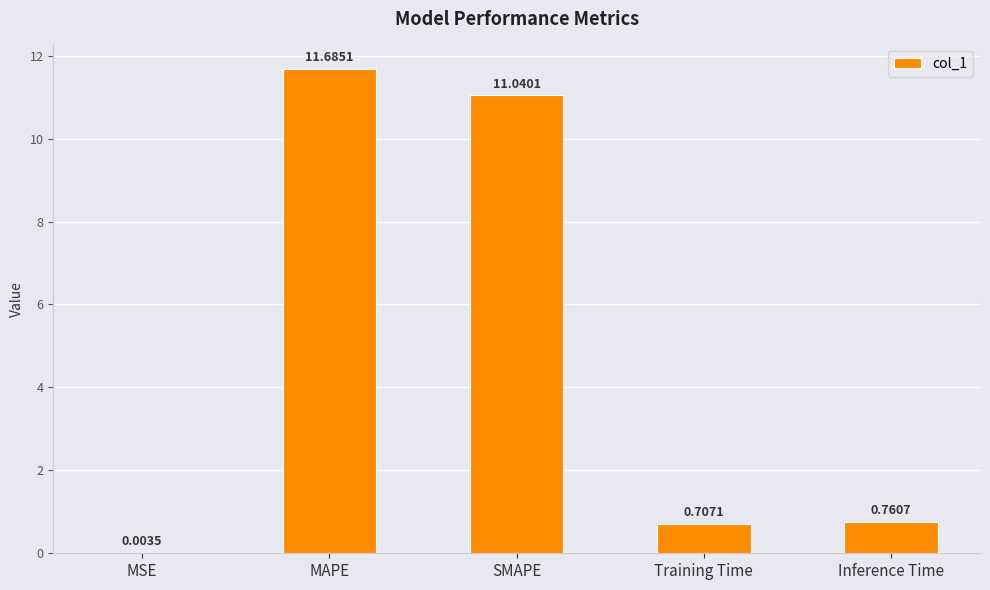

Are the bars grouped side by side (vs. stacked)?

No